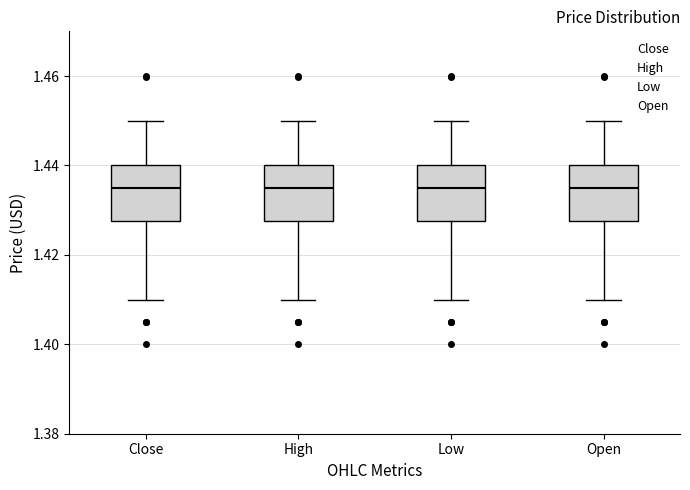

Reading left to right, read every box against the y-axis: the position of its median line, the range the box covers, and the ends of its whiskers. The values are not printed on the chart, so give them approximately, as read against the axis.

Close: median 1.434, box 1.428 to 1.440, whiskers 1.410 to 1.450
High: median 1.434, box 1.428 to 1.440, whiskers 1.410 to 1.450
Low: median 1.434, box 1.428 to 1.440, whiskers 1.410 to 1.450
Open: median 1.434, box 1.428 to 1.440, whiskers 1.410 to 1.450